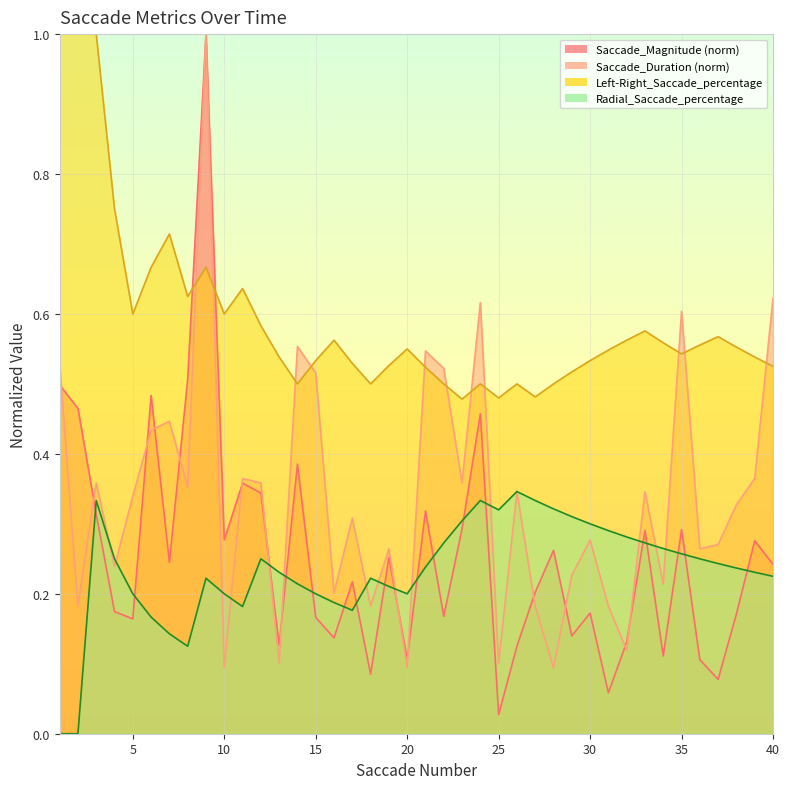

True or false: Saccade_Duration has a value of 0.3 at 2.

False